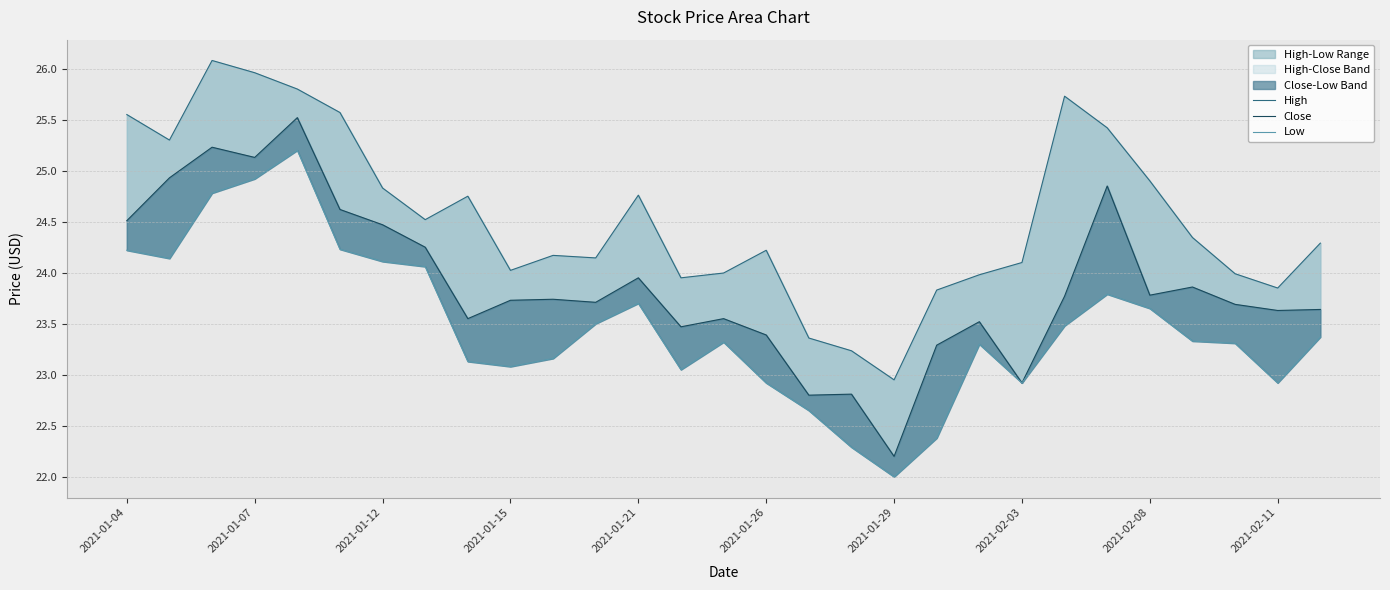

True or false: Low and Close cross at least once.

False